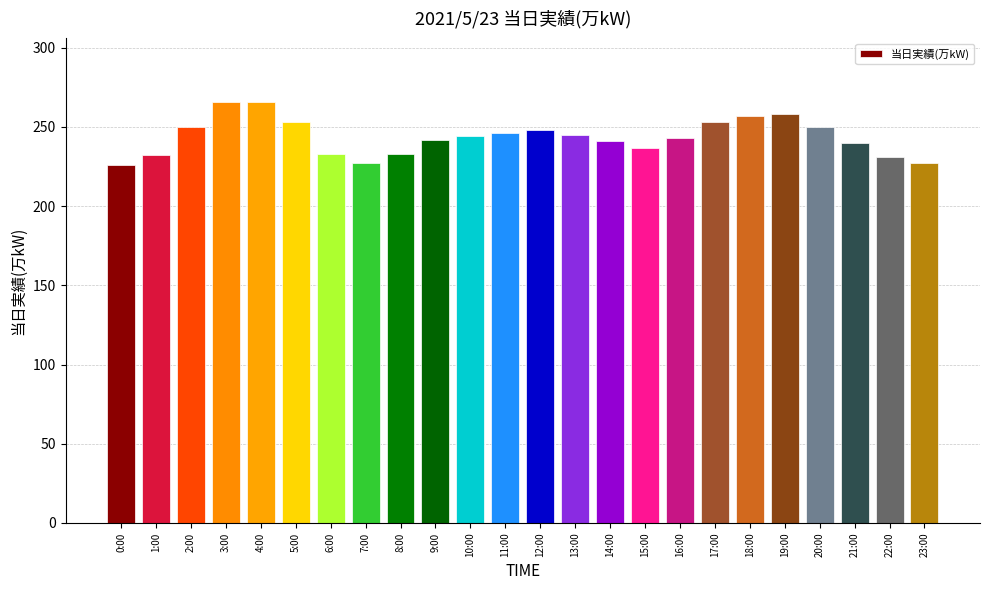

What is the smallest value displayed?

226